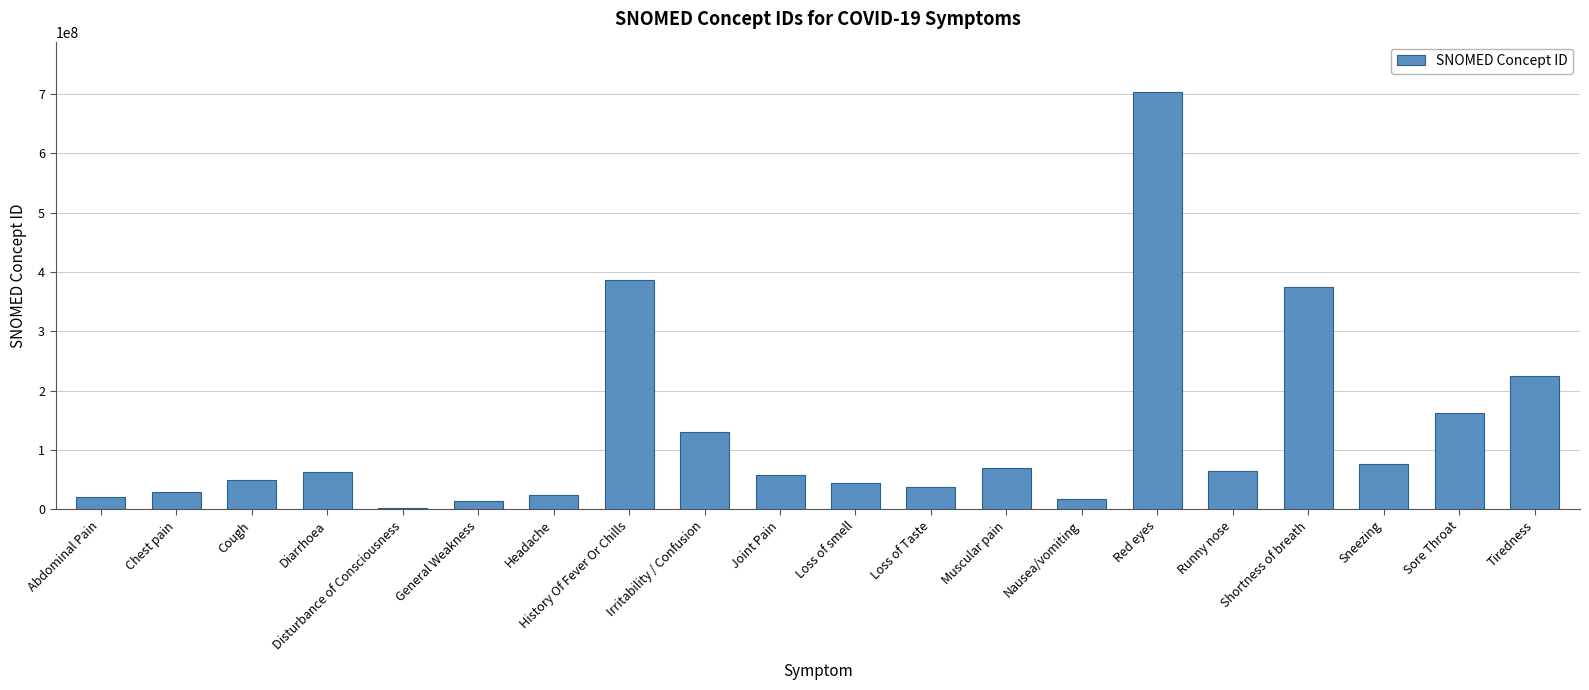

What is the smallest value displayed?

3006004